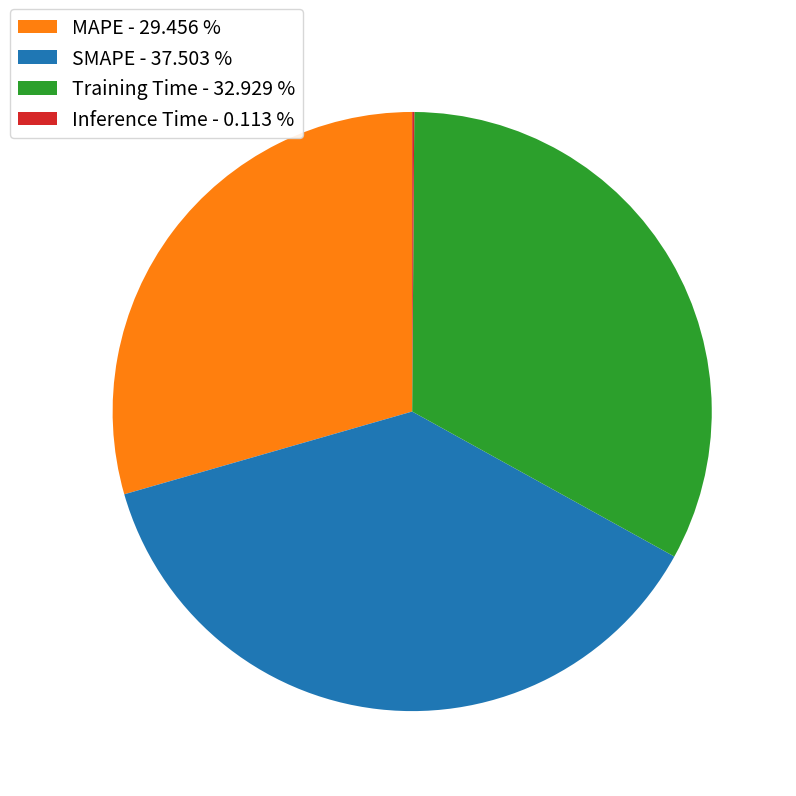

Is there a majority slice in this chart?

No